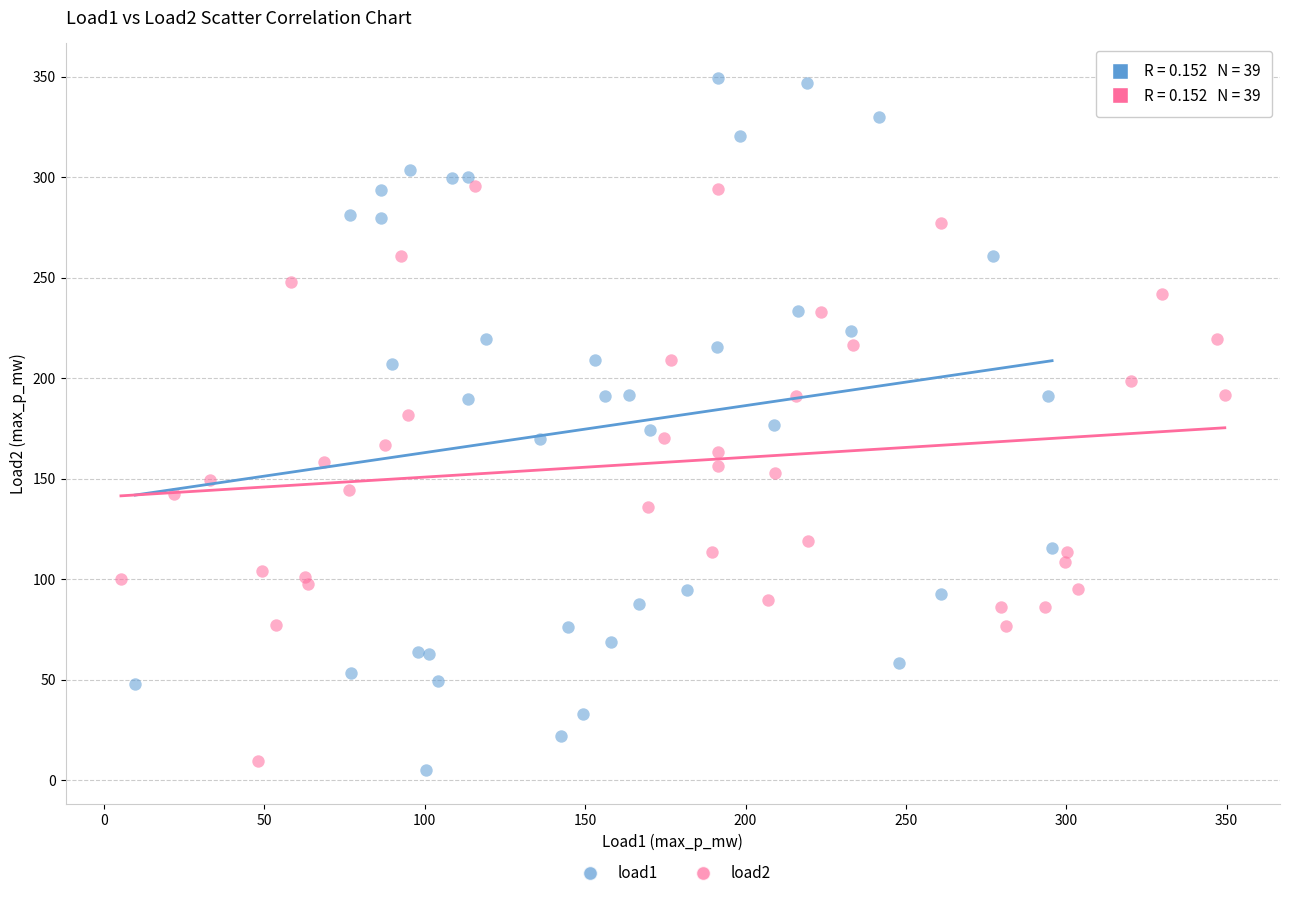

Which series contains the lowest Y value?

load1